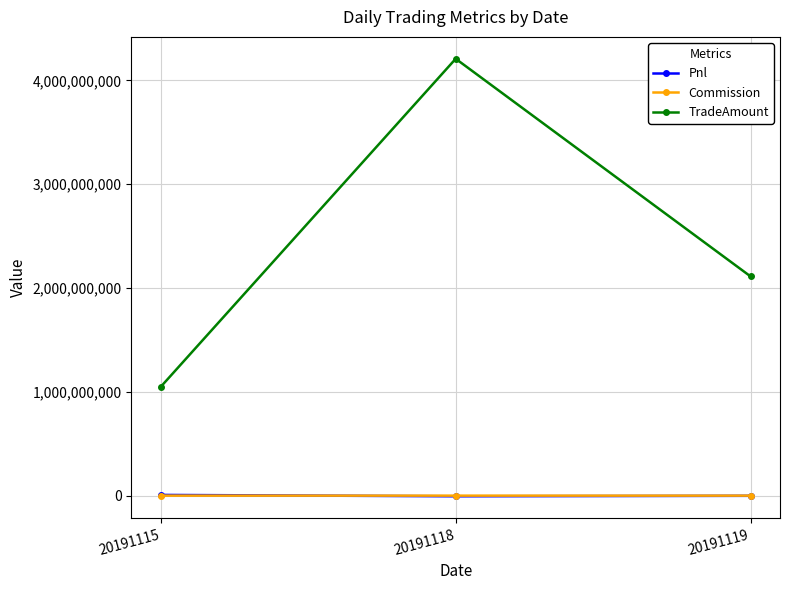

Rank the categories by TradeAmount value from highest to lowest.

20191118, 20191119, 20191115